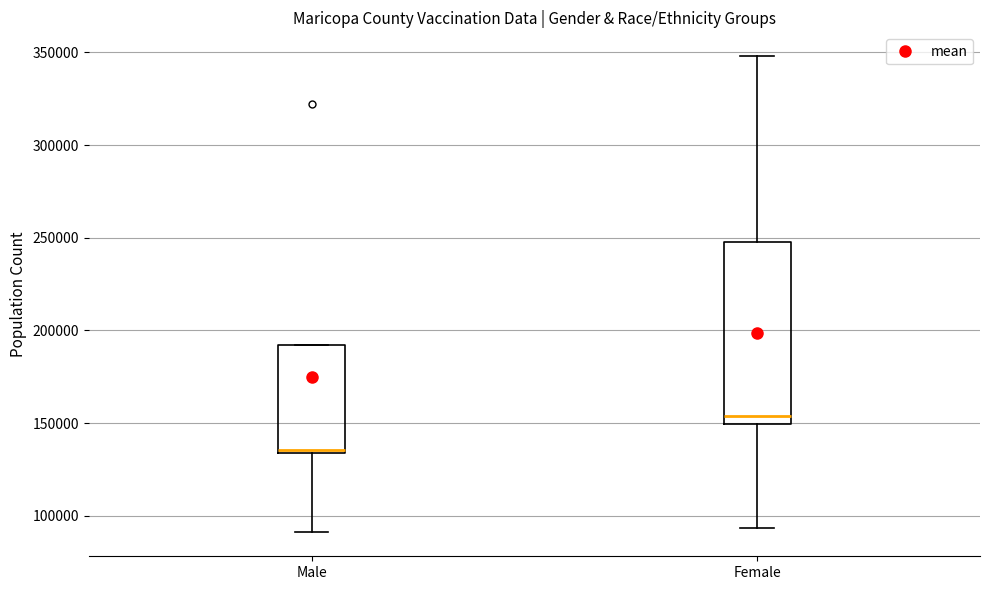

Reading left to right, transcribe this box plot: for each box, give where its median line is, the range the box spans, and where its two whiskers end, as read against the y-axis. The values are not printed on the chart, so give them approximately, as read against the axis.

Male: median 135000 (just above the box's lower edge), box 135000 to 190000, whiskers 90000 to 190000
Female: median 155000, box 150000 to 250000, whiskers 95000 to 350000